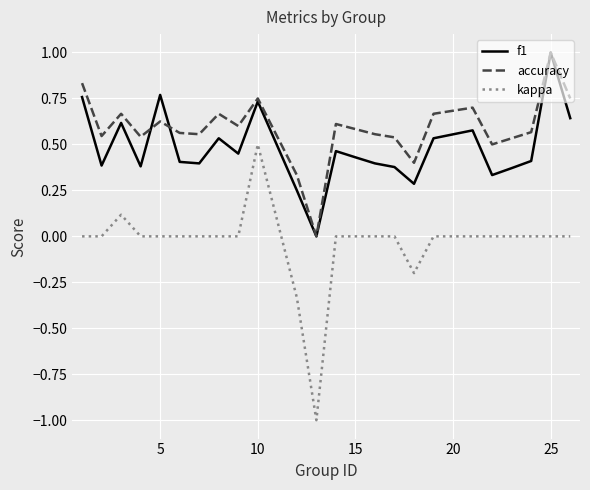

List the series in order of their overall mean, lowest first.

kappa, f1, accuracy